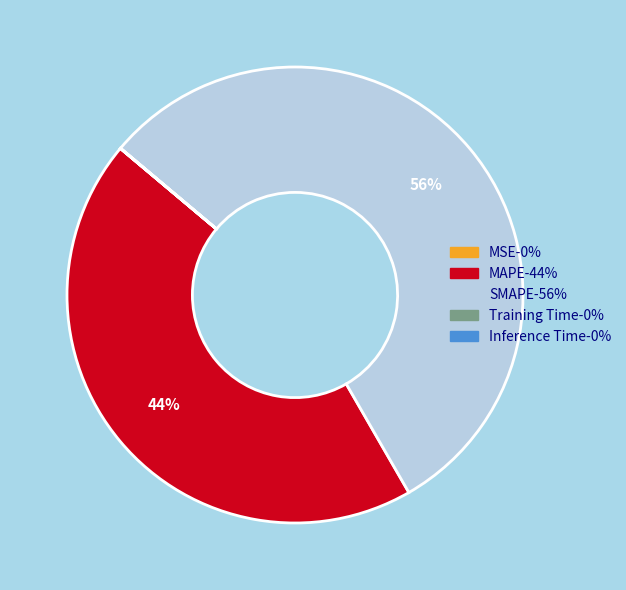

Which category accounts for the majority?

SMAPE